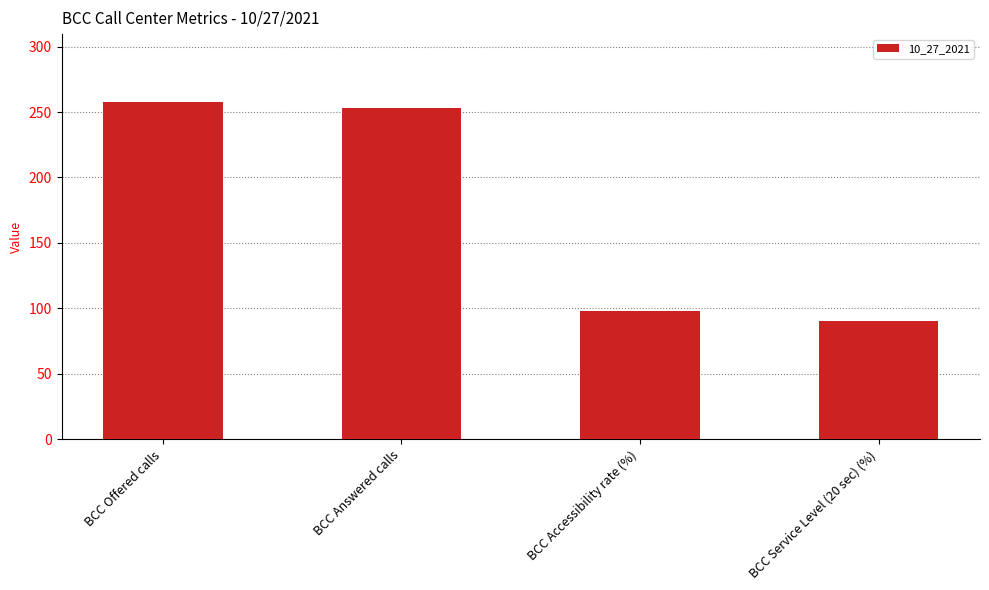

At which category does the chart reach its peak across all series?

BCC Offered calls